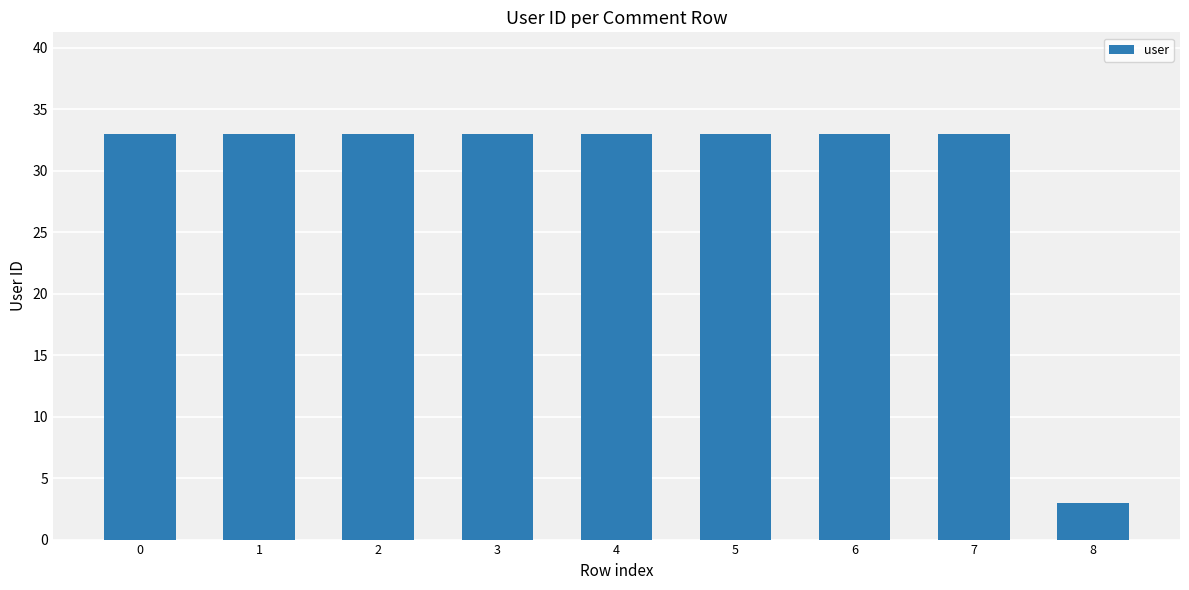

Does the chart contain stacked bars?

No